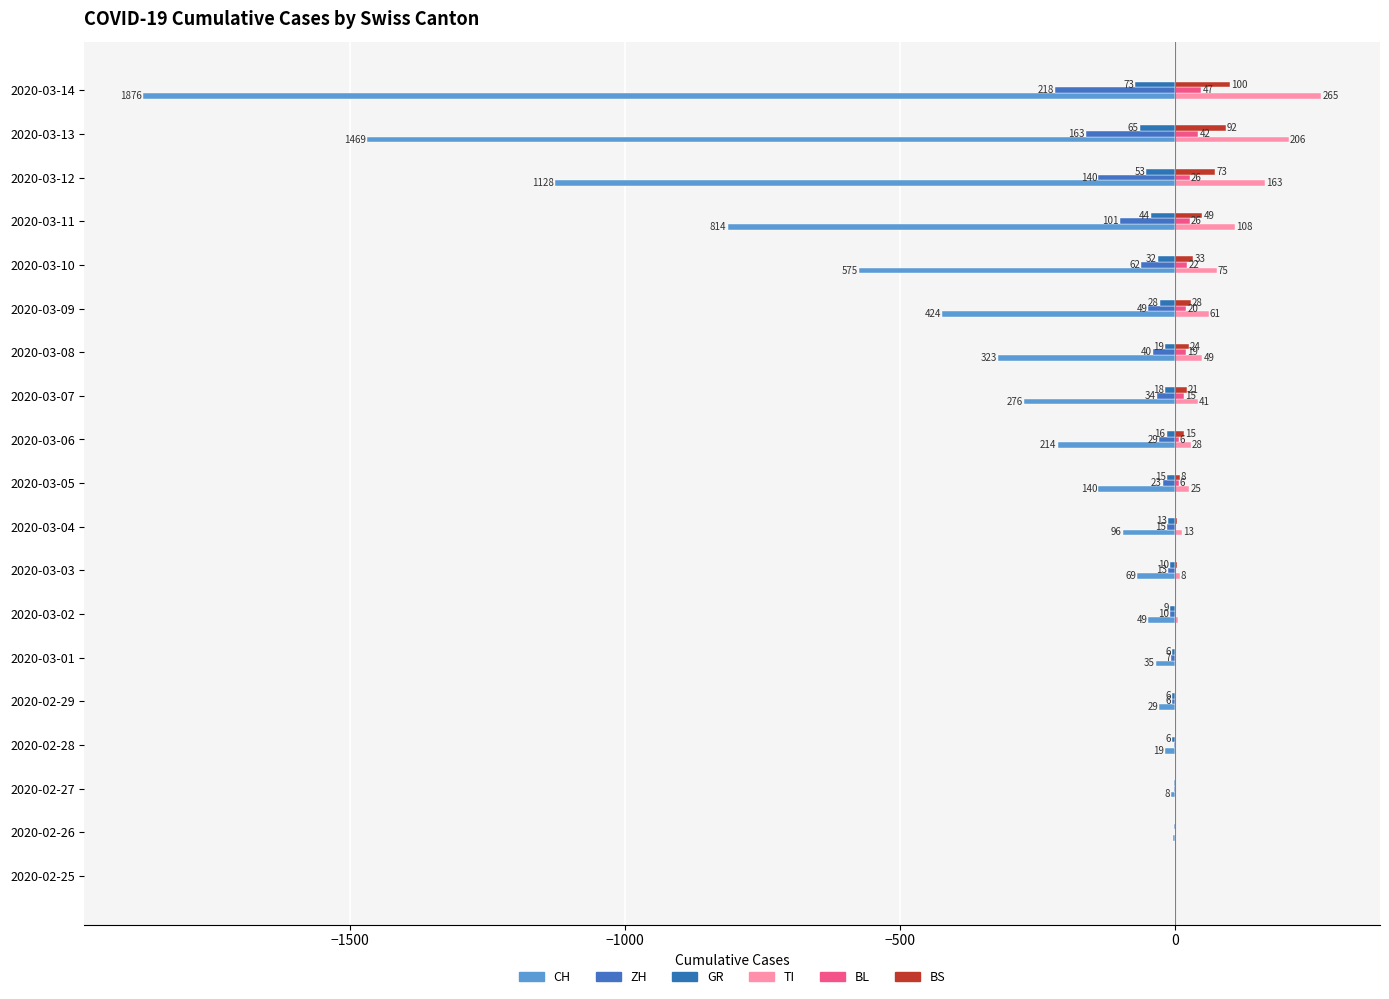

What is the sum of all GR values?

-417